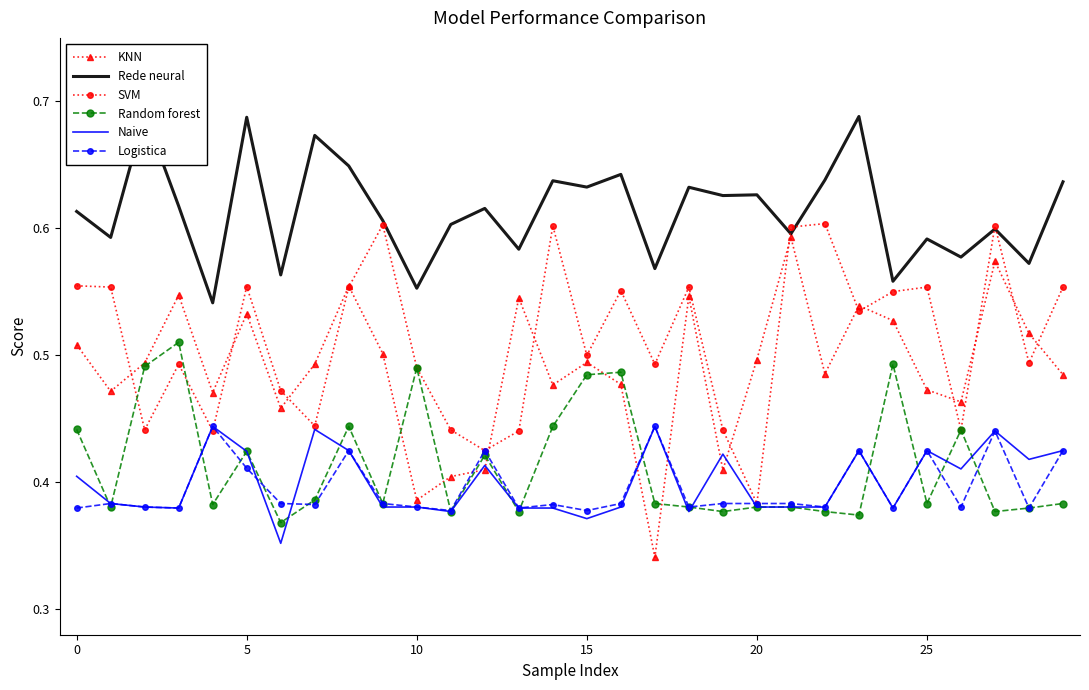

True or false: Rede neural and Naive cross at least once.

False